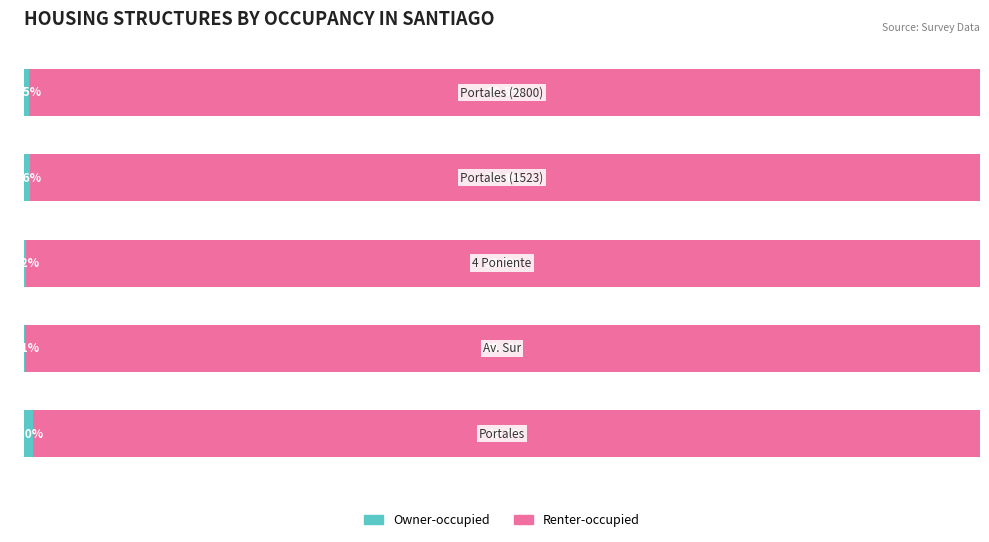

What is the sum of all Owner-occupied values?

2.3